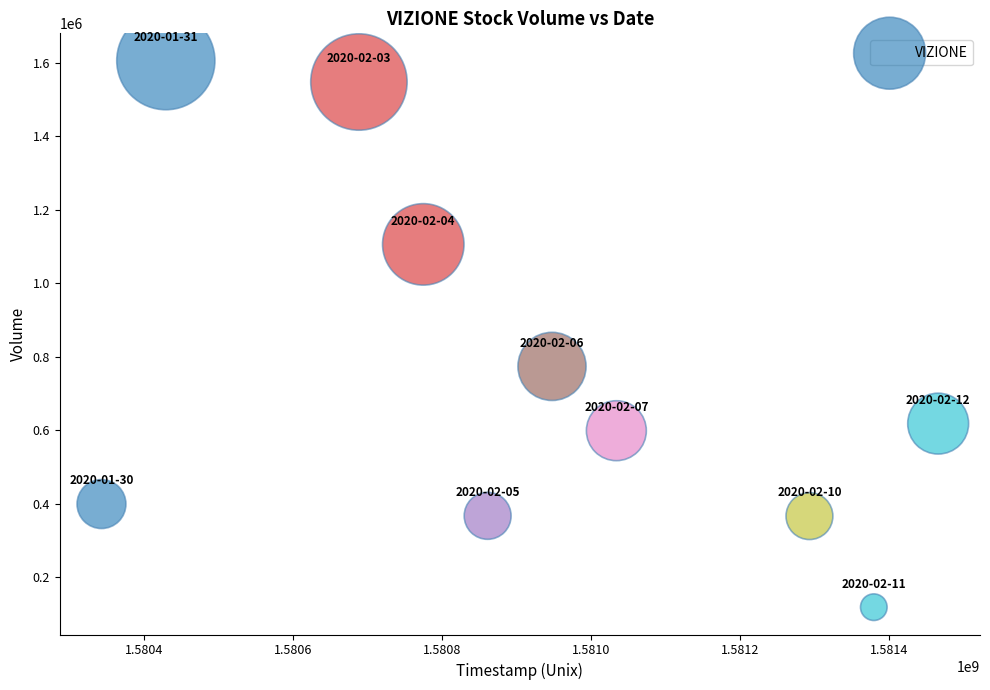

What is the range of X values (max minus min)?

1123200